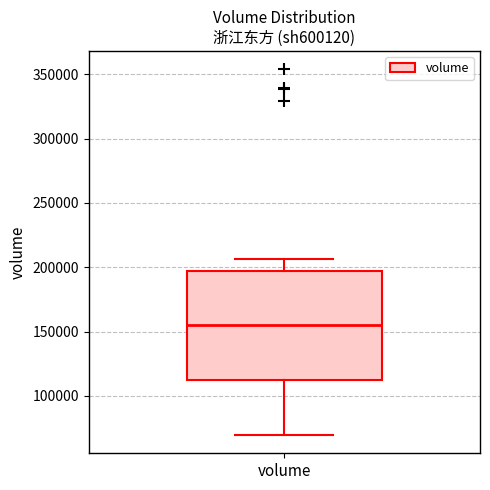

Where does the upper whisker of the box for volume end on the y-axis? The values are not printed on the chart, so give them approximately, as read against the axis.

205000